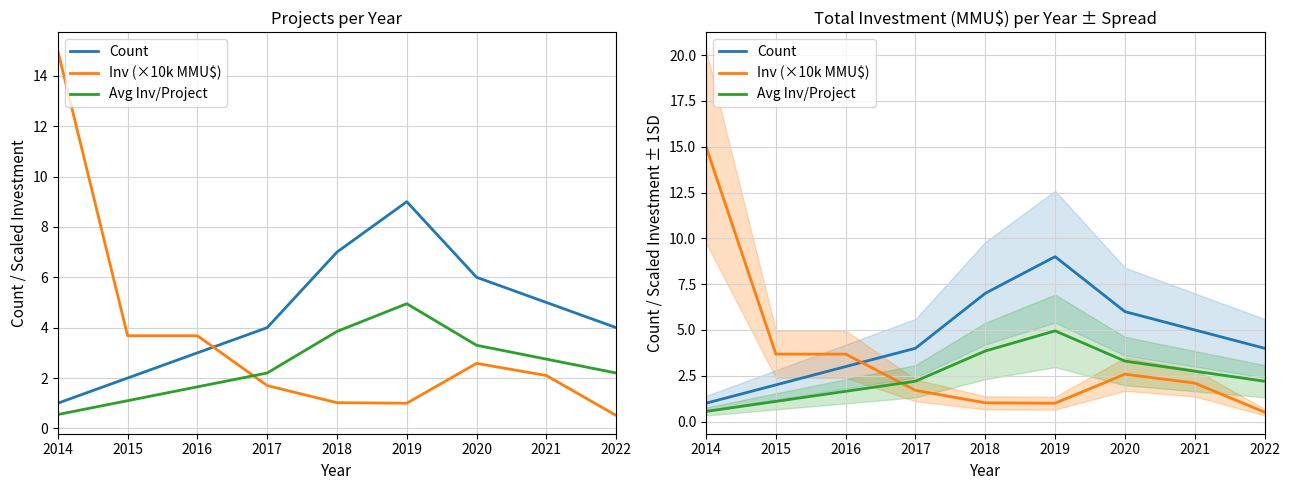

List the series in order of their peak value, lowest first.

Avg Inv/Project, Count, Inv (×10k MMU$)